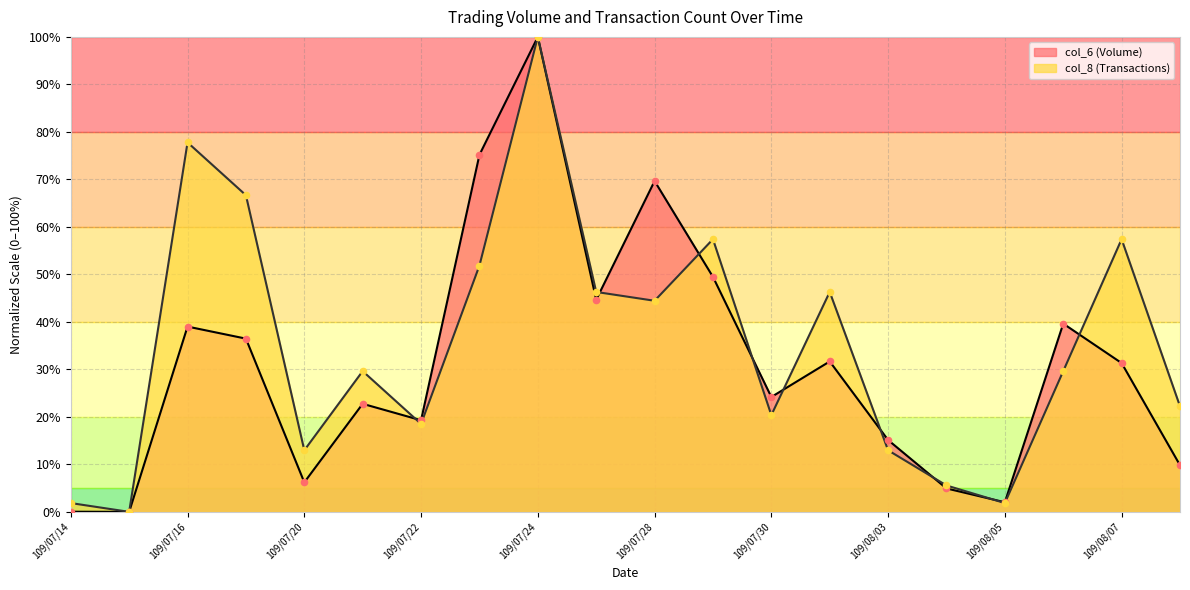

Is the value of col_8 at 109/08/06 greater than the value of col_6 at 109/07/24?

No